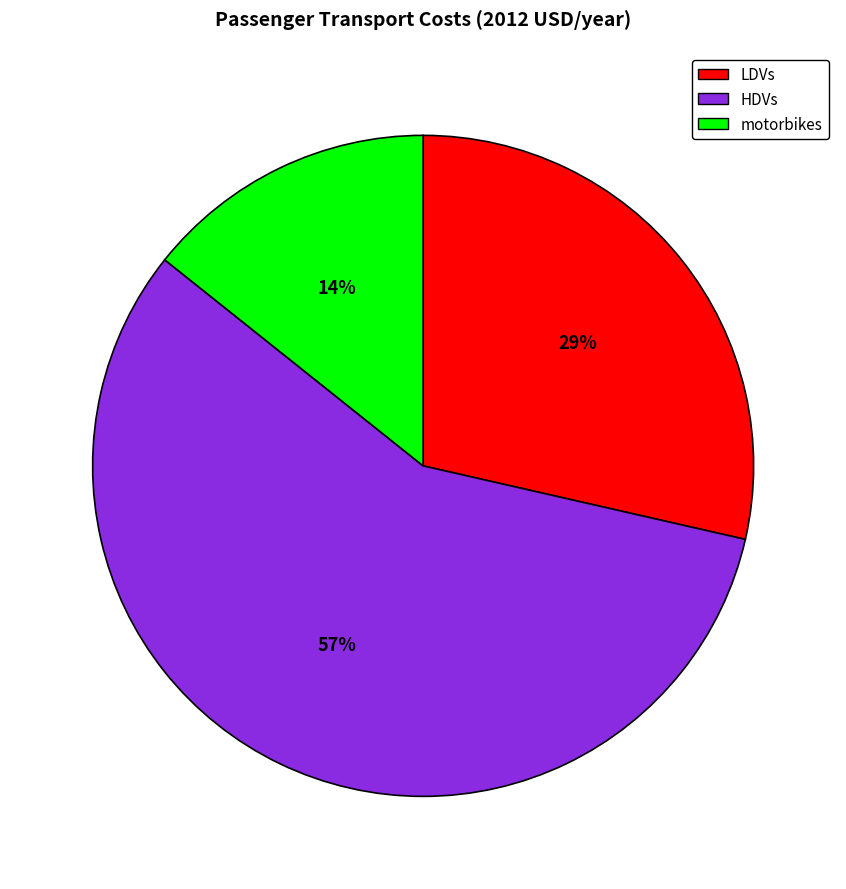

To the nearest percent, what is the combined percentage of LDVs and motorbikes?

43%